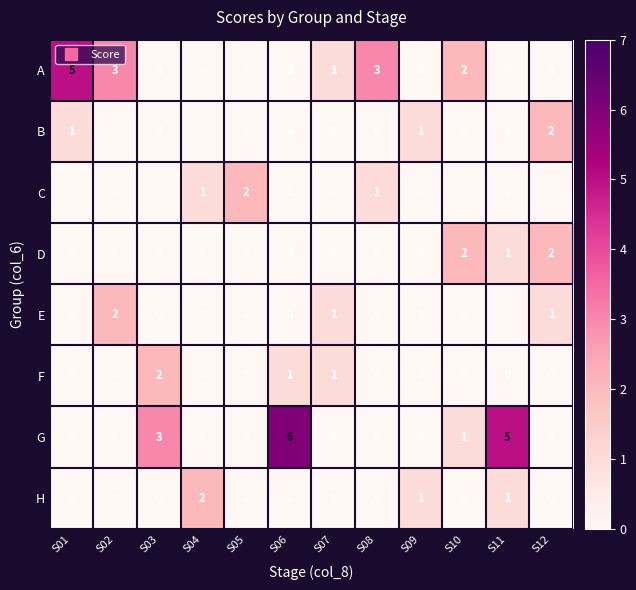

At how many categories does at least one series exceed 4?

3